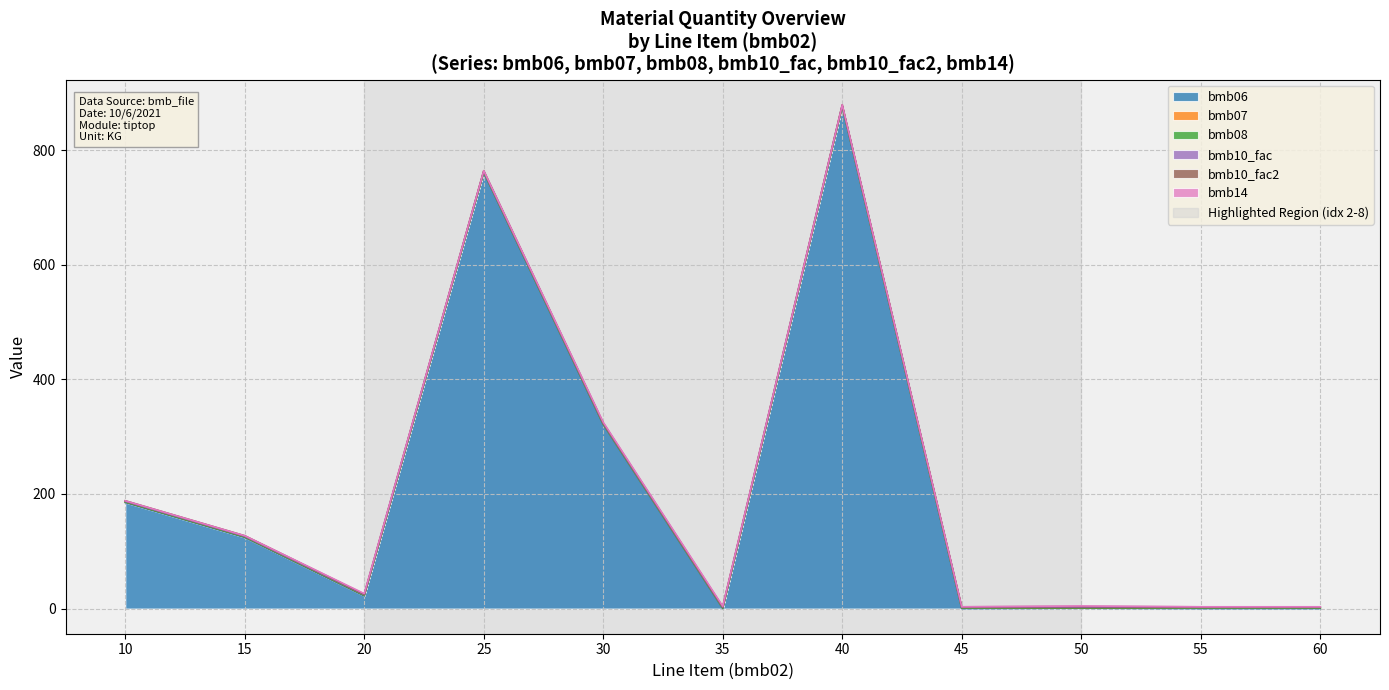

Reading left to right, transcribe all the data shown in this chart.

bmb06: 10=185.0	15=124.0	20=22.0	25=761.0	30=321.0	35=0.0	40=876.0	45=0.0	50=0.4	55=0.0	60=0.0
bmb07: 10=1.0	15=1.0	20=1.0	25=1.0	30=1.0	35=1.0	40=1.0	45=1.0	50=1.0	55=1.0	60=1.0
bmb08: 10=0.0	15=0.0	20=0.0	25=0.0	30=0.0	35=0.0	40=0.0	45=0.0	50=0.0	55=0.0	60=0.0
bmb10_fac: 10=1.0	15=1.0	20=1.0	25=1.0	30=1.0	35=1.0	40=1.0	45=1.0	50=1.0	55=1.0	60=1.0
bmb10_fac2: 10=1.0	15=1.0	20=1.0	25=1.0	30=1.0	35=1.0	40=1.0	45=1.0	50=1.0	55=1.0	60=1.0
bmb14: 10=0.0	15=0.0	20=1.0	25=0.0	30=1.0	35=1.0	40=0.0	45=0.0	50=1.0	55=0.0	60=0.0